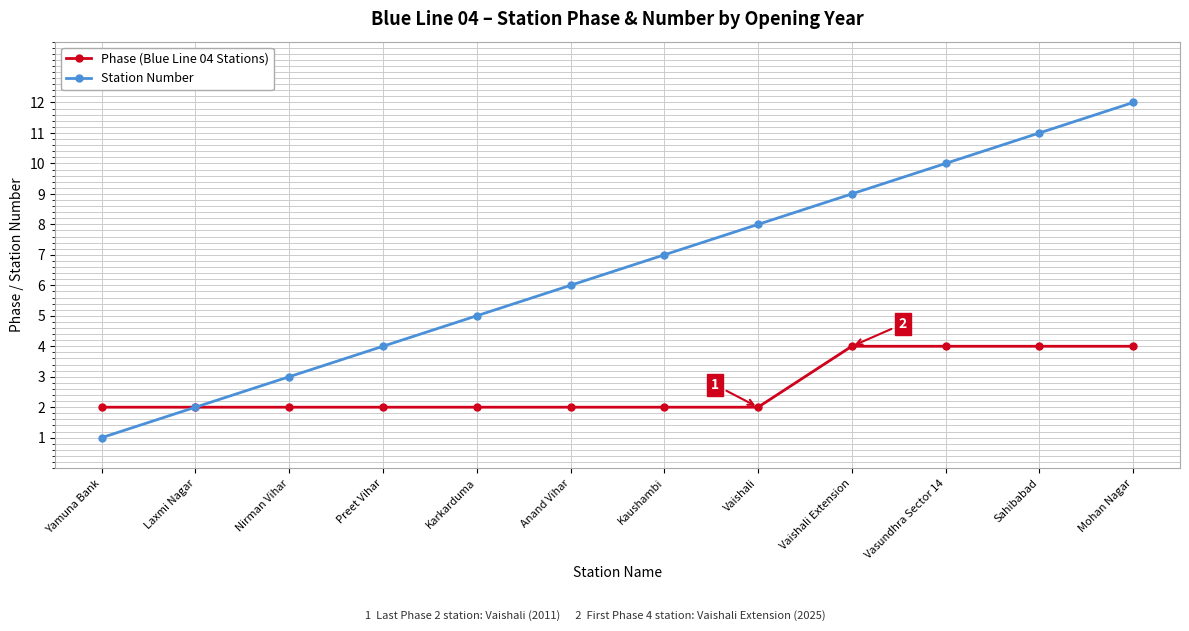

Which series changed the most between Laxmi Nagar and Karkarduma?

Station Number